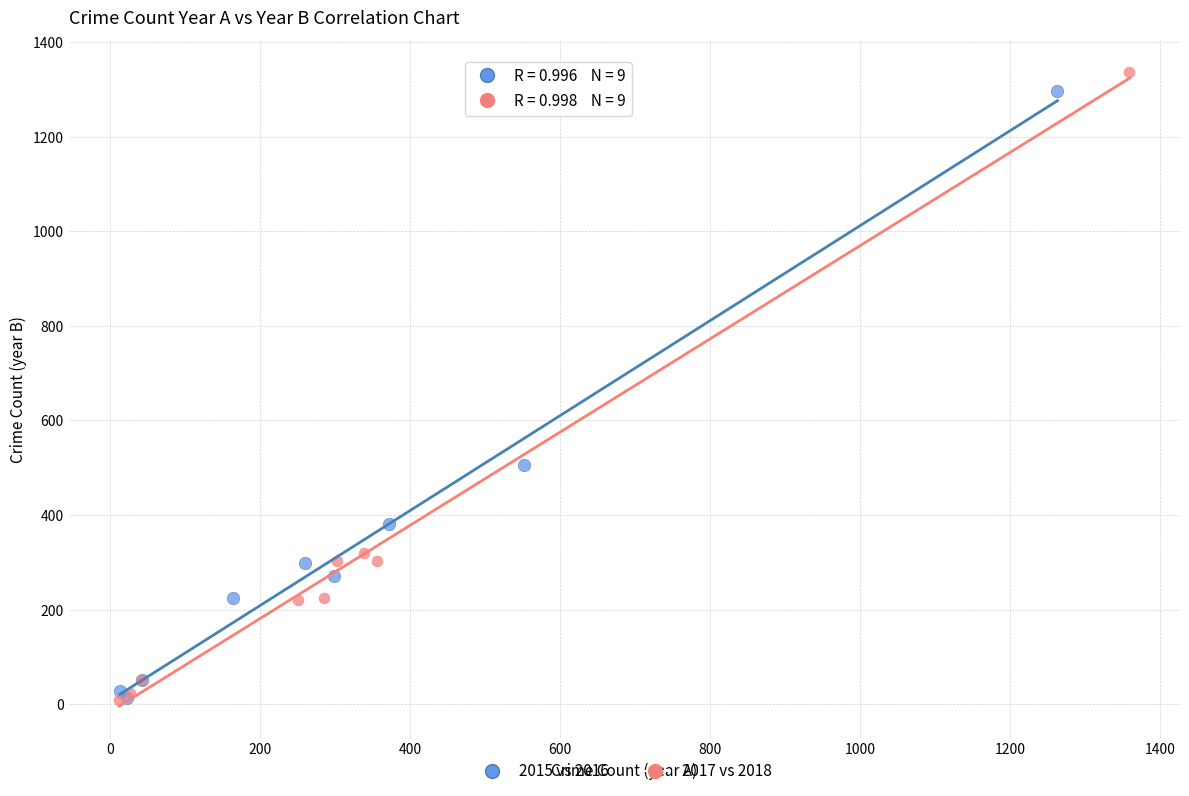

Which series contains the highest Y value?

2017 vs 2018